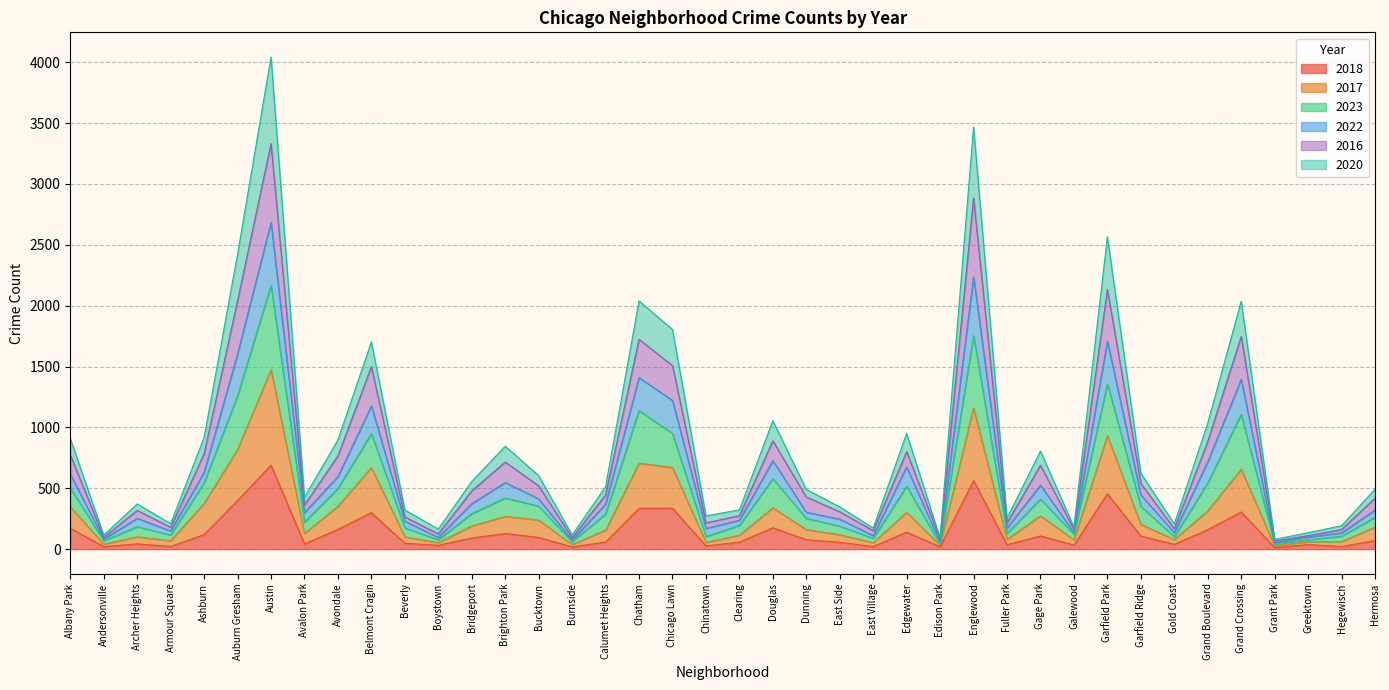

What is the maximum value for 2018?

689